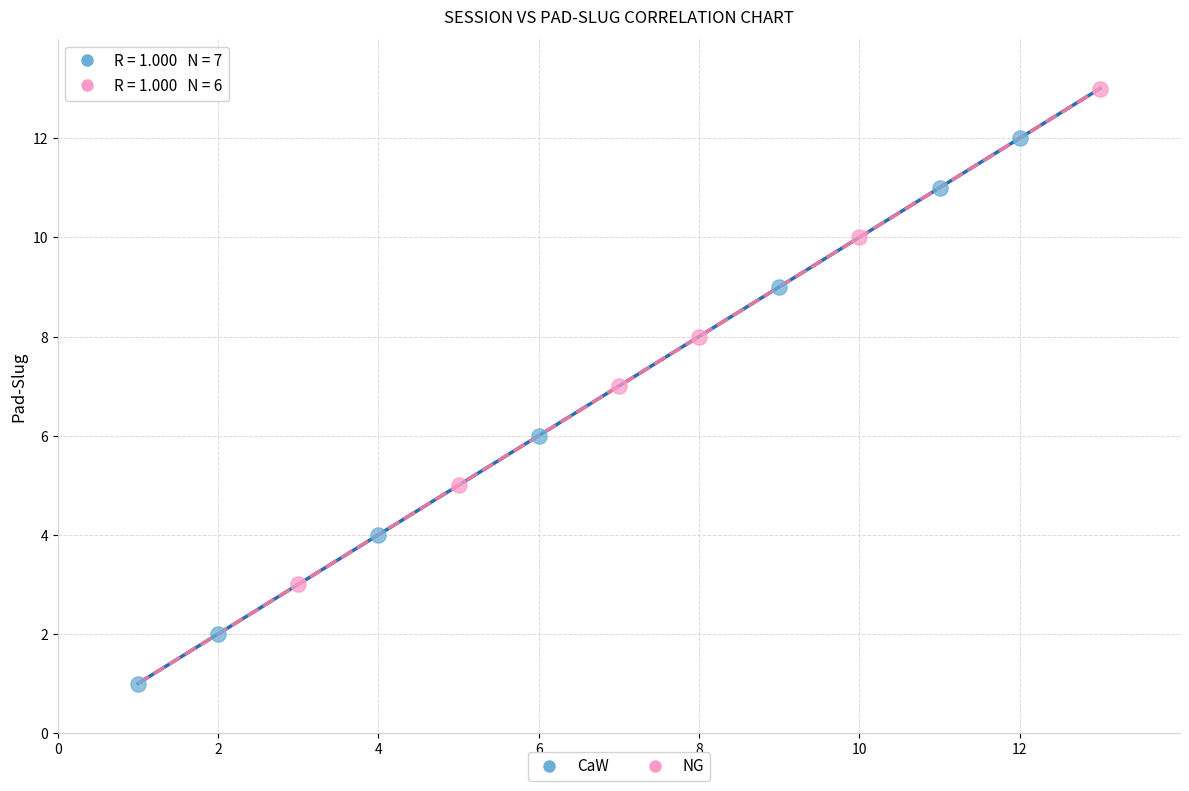

Which series reaches the minimum Y coordinate?

CaW